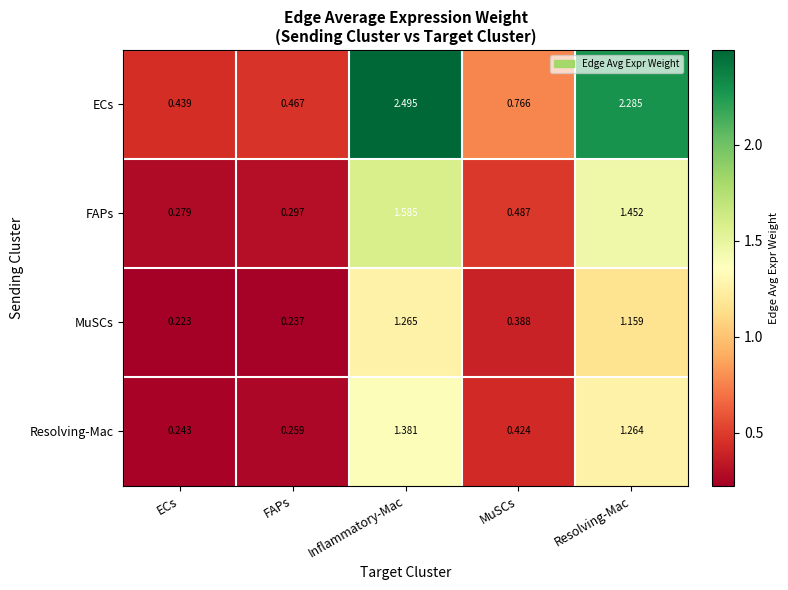

At which label does MuSCs reach its peak?

Inflammatory-Mac